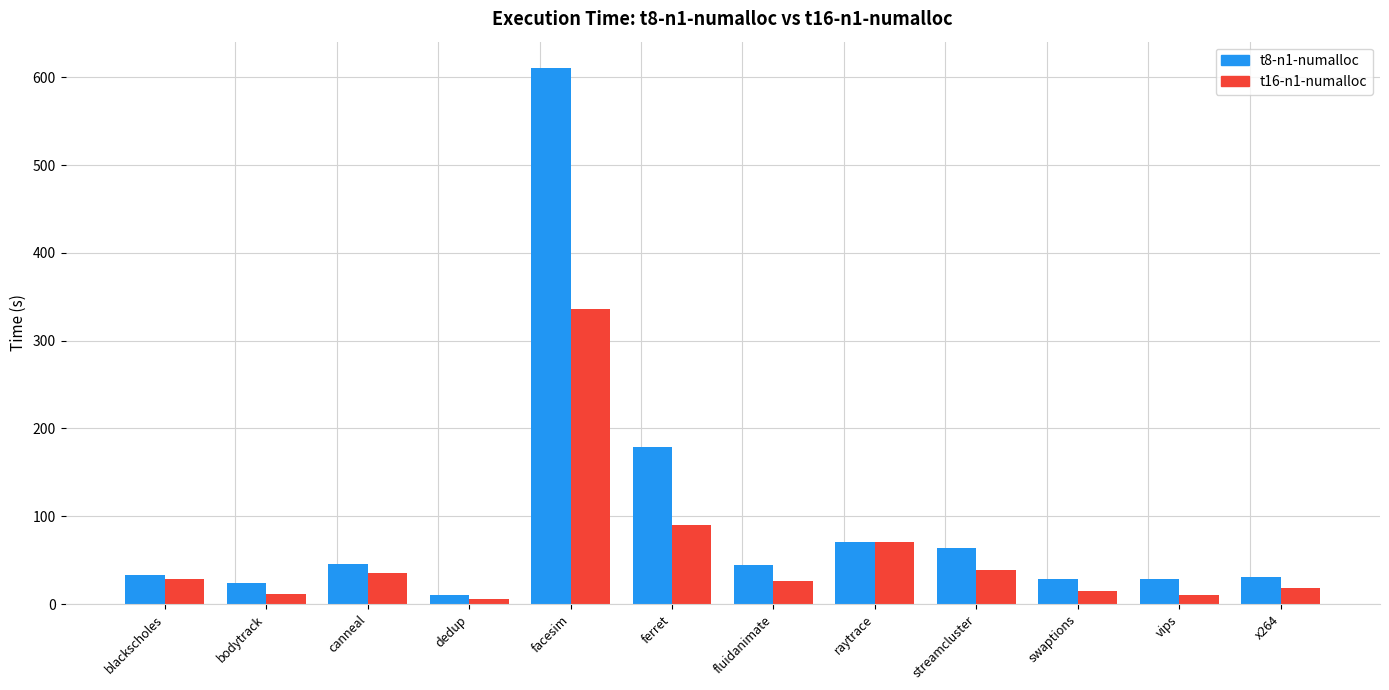

The t8-n1-numalloc series shows 28.3 at vips. True or false?

True